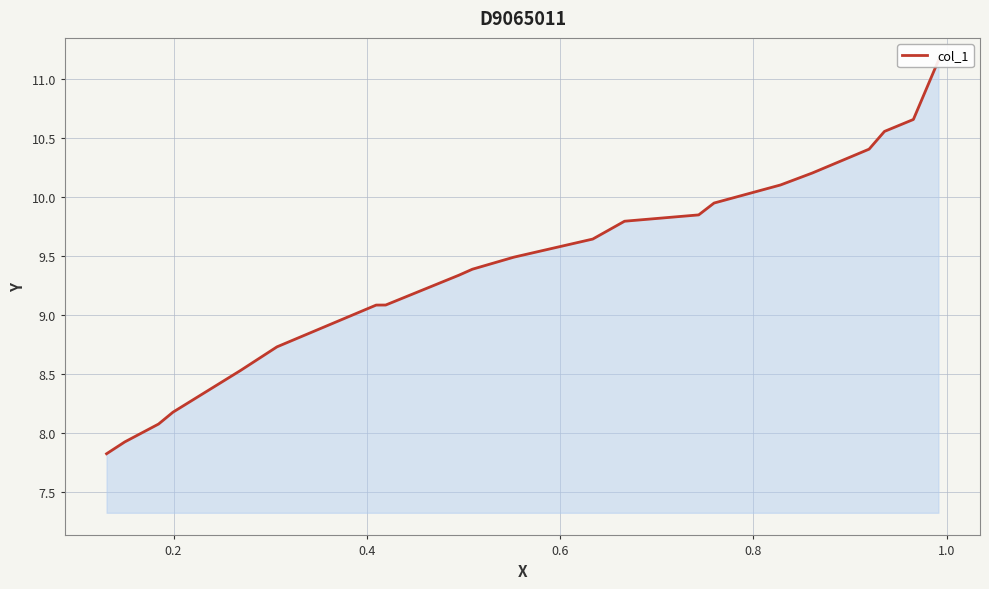

Is it true that the value at 0.4 is 3.0?

False